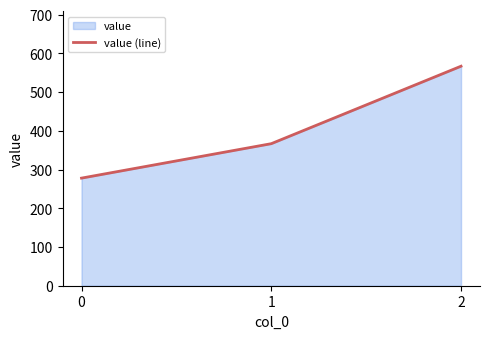

Does the chart display data point markers on the line(s)?

No